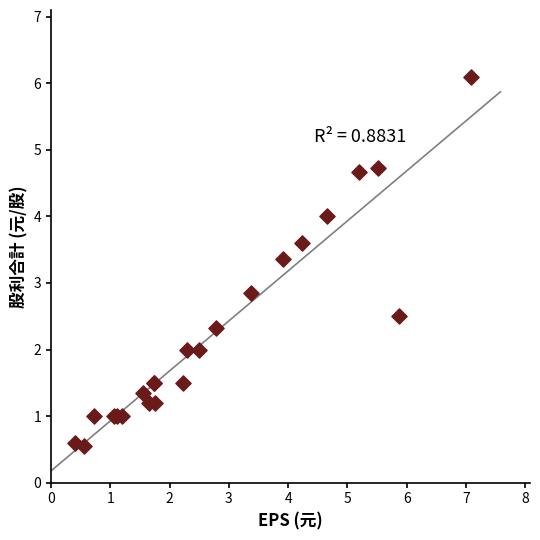

What Y value in the scatter plot is closest to 3?

2.9